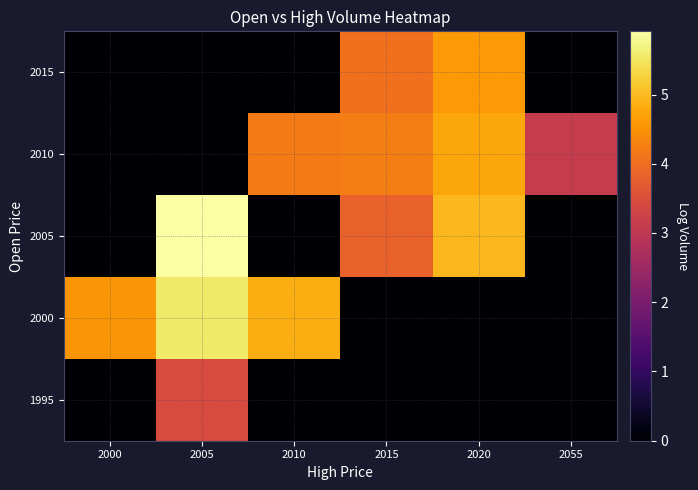

Count the row_0 values in the range 0 to 1.

5